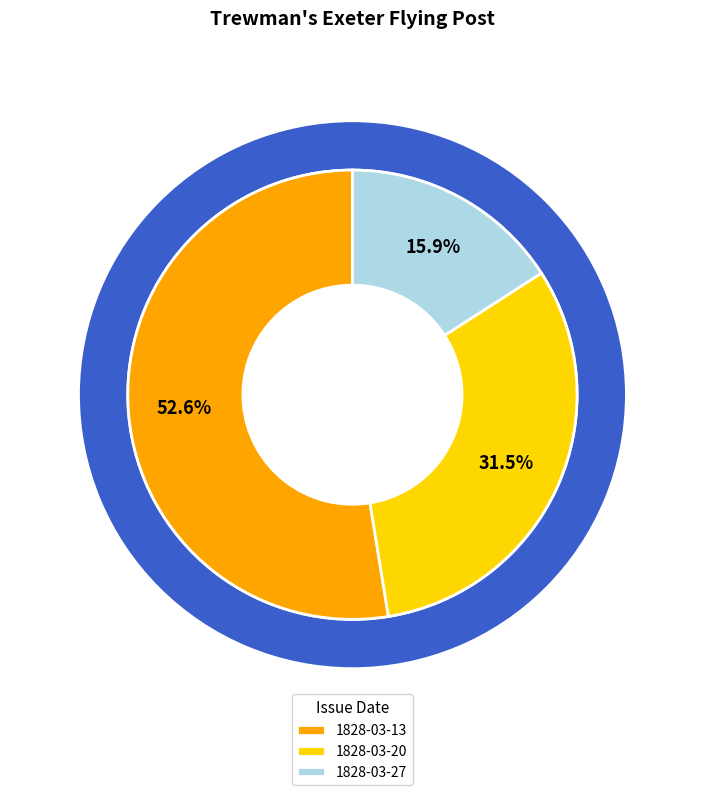

Is it true that 1828.03.13_Trewman'sExeterFlyingPost is 45% of the pie?

False